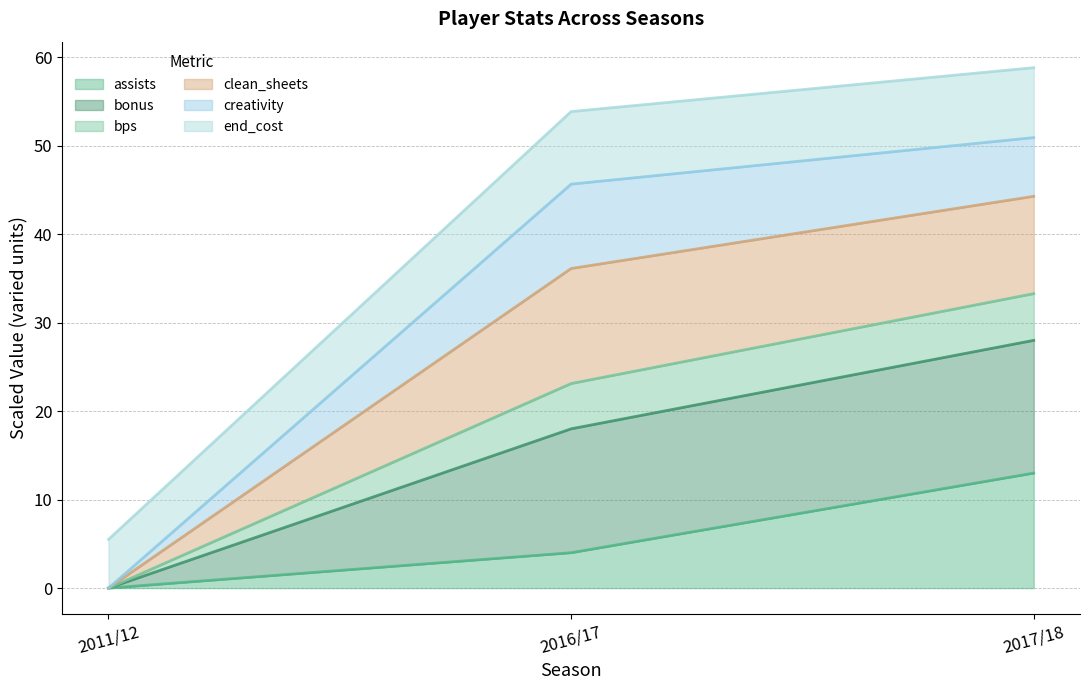

What is the approximate value of assists at 2016/17?

4.0